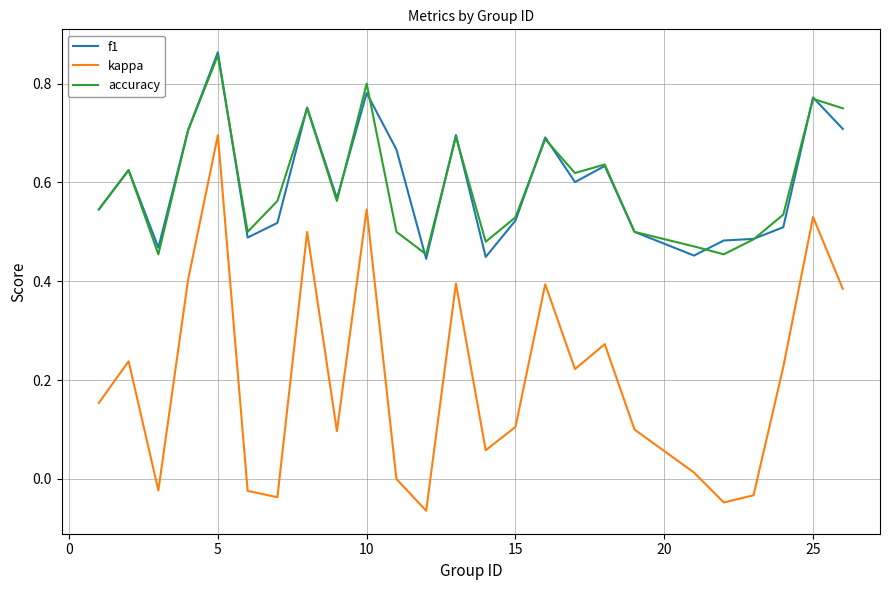

Does the chart have visible grid lines?

Yes